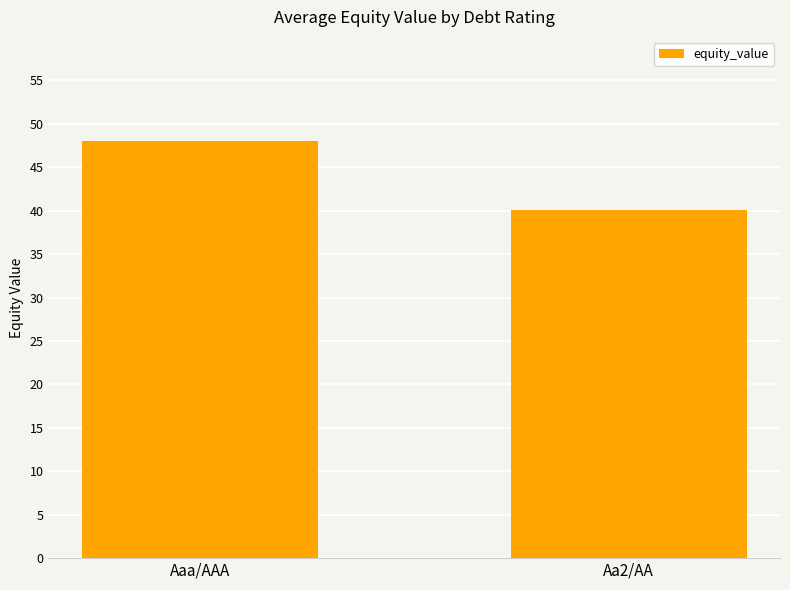

Between Aa2/AA and Aaa/AAA, which is larger?

Aaa/AAA